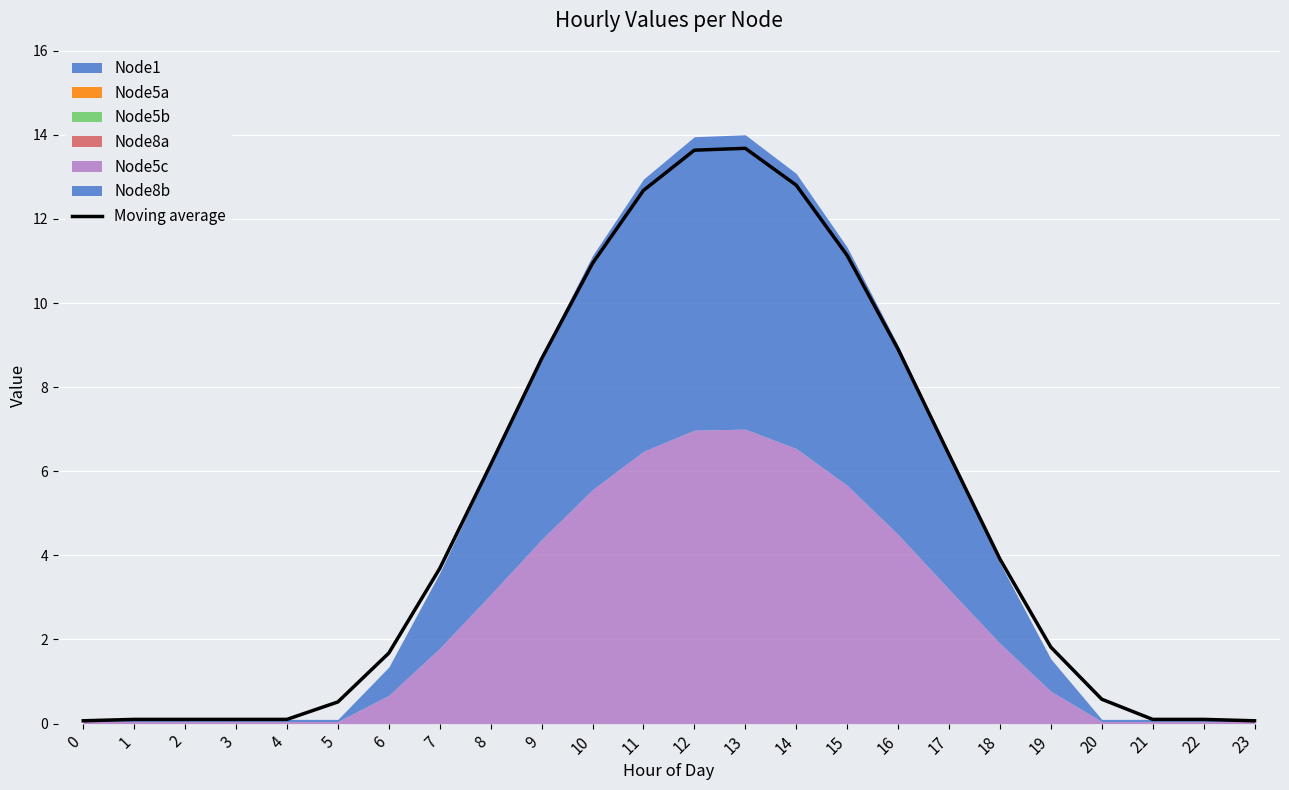

What is the difference between the second highest and second lowest values?

13.6